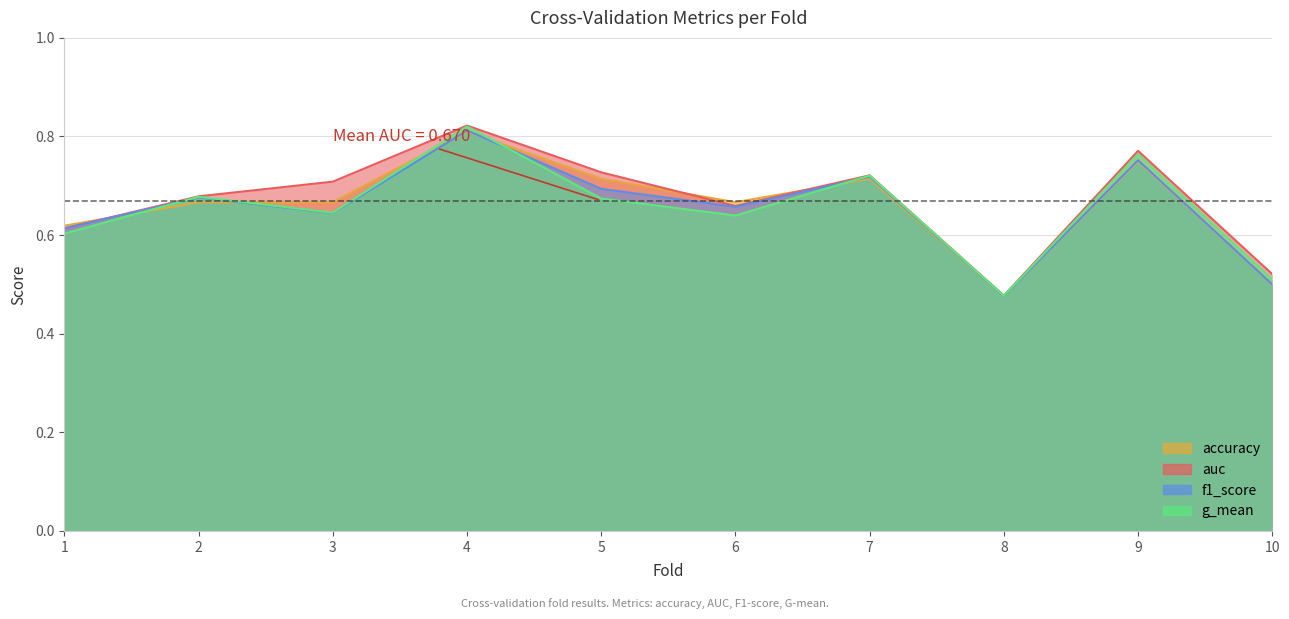

Is the value of accuracy at 3 greater than the value of g_mean at 3?

Yes